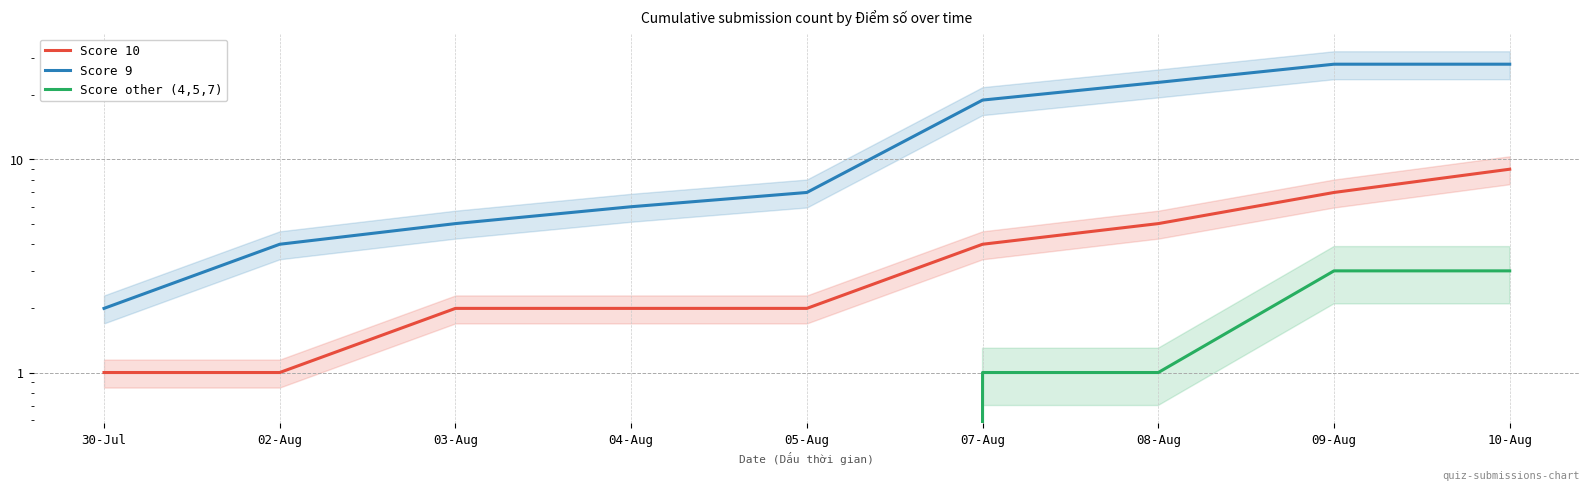

The value of Score 9 at 07-Aug is 29. True or false?

False